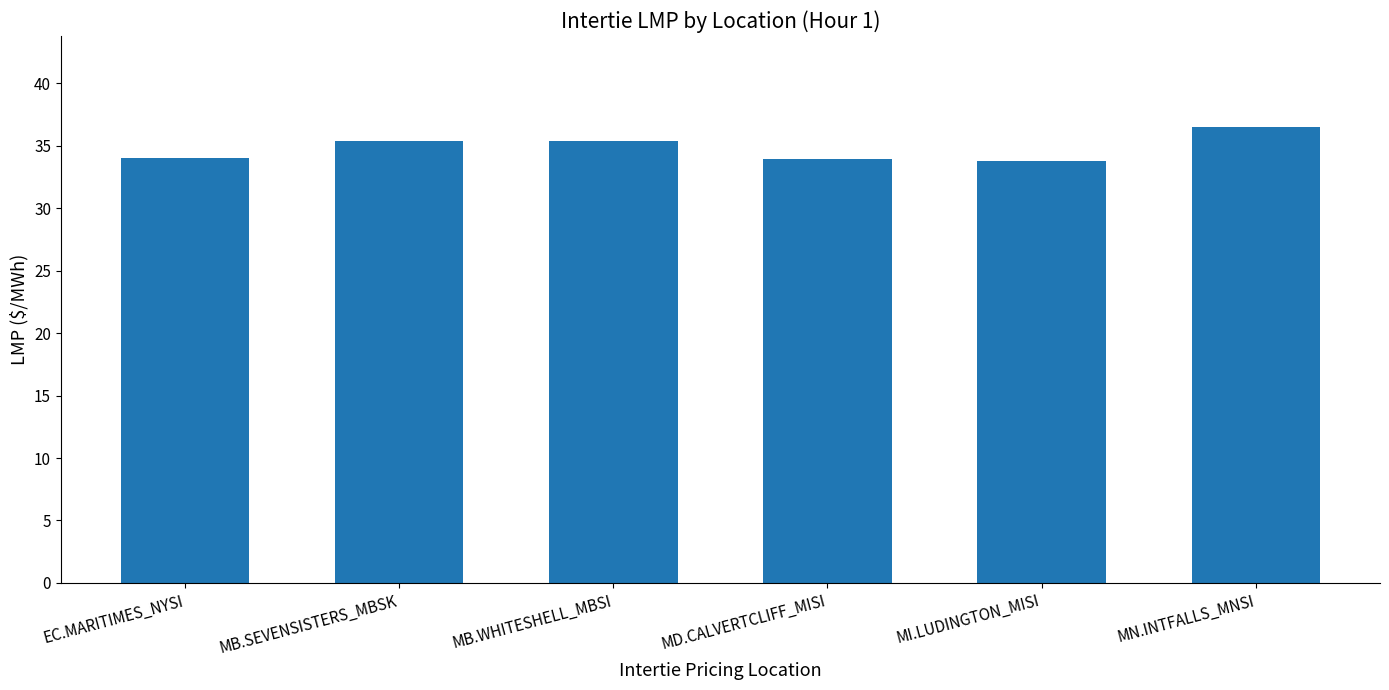

What is the smallest value displayed?

33.8